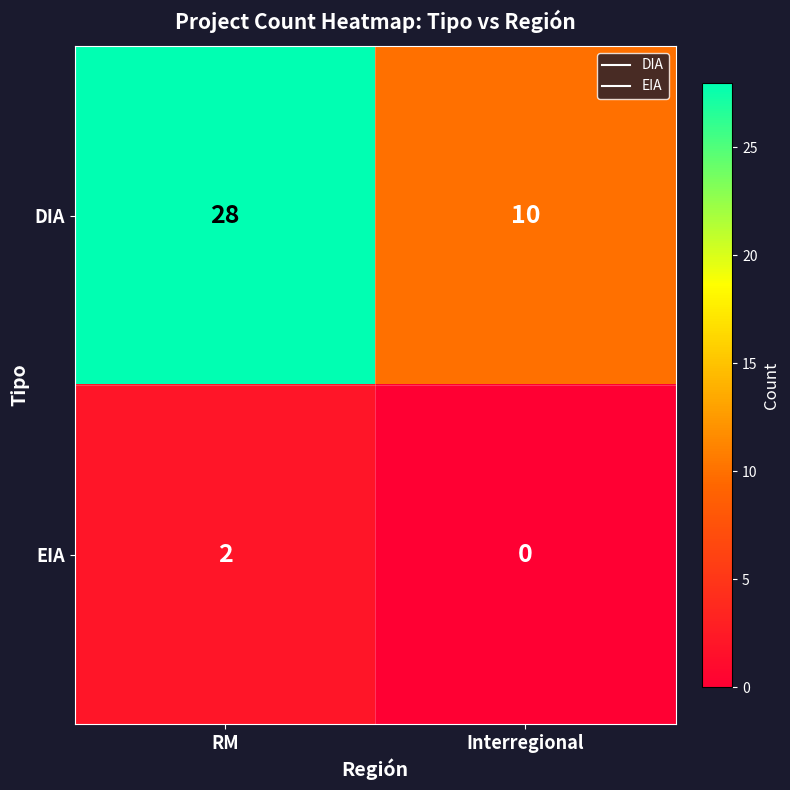

How many values in the DIA series are below 28?

1